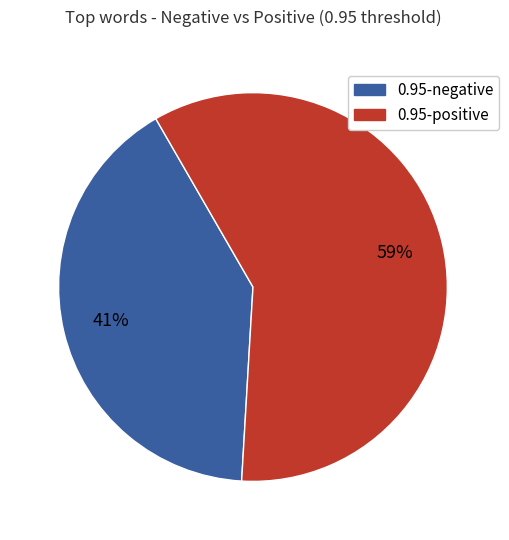

To the nearest percent, what is the average slice percentage?

50%